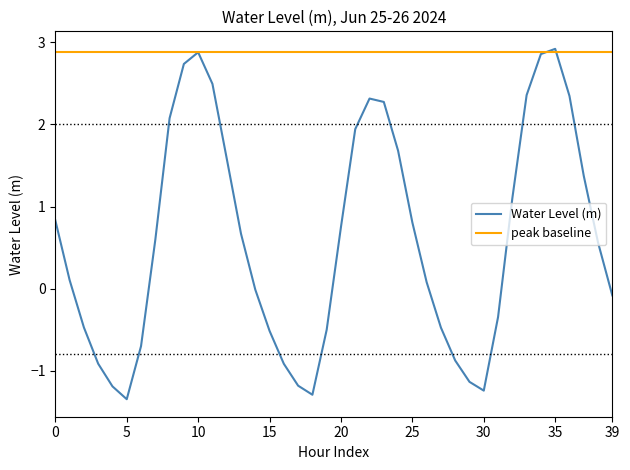

Which series has the widest spread of values?

Water Level (m)